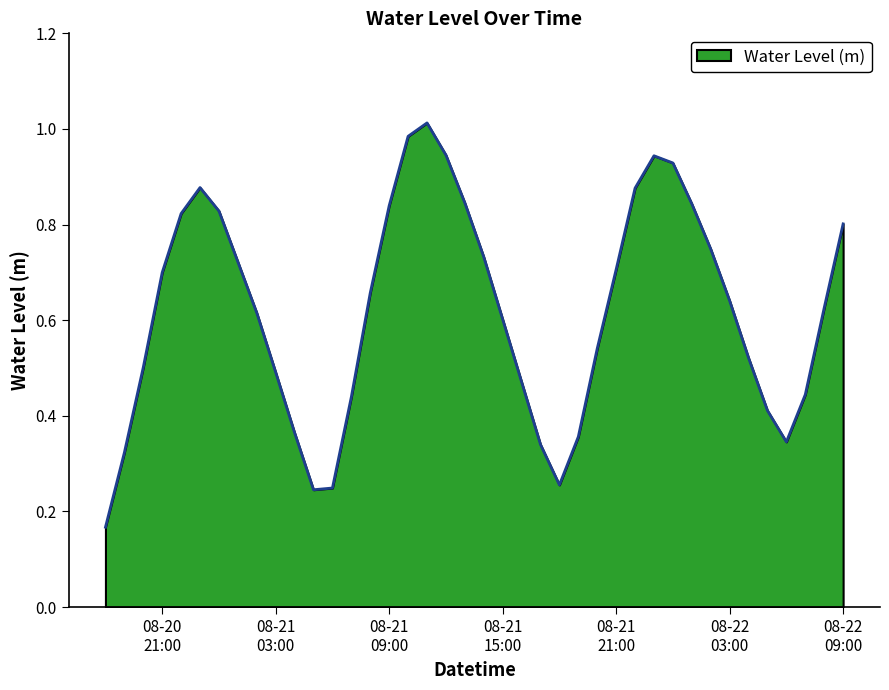

Reading left to right, what are all the values shown in this chart?

0.2	0.3	0.5	0.7	0.8	0.9	0.8	0.7	0.6	0.5	0.4	0.2	0.2	0.4	0.7	0.8	1.0	1.0	0.9	0.8	0.7	0.6	0.5	0.3	0.3	0.4	0.5	0.7	0.9	0.9	0.9	0.8	0.7	0.6	0.5	0.4	0.3	0.4	0.6	0.8